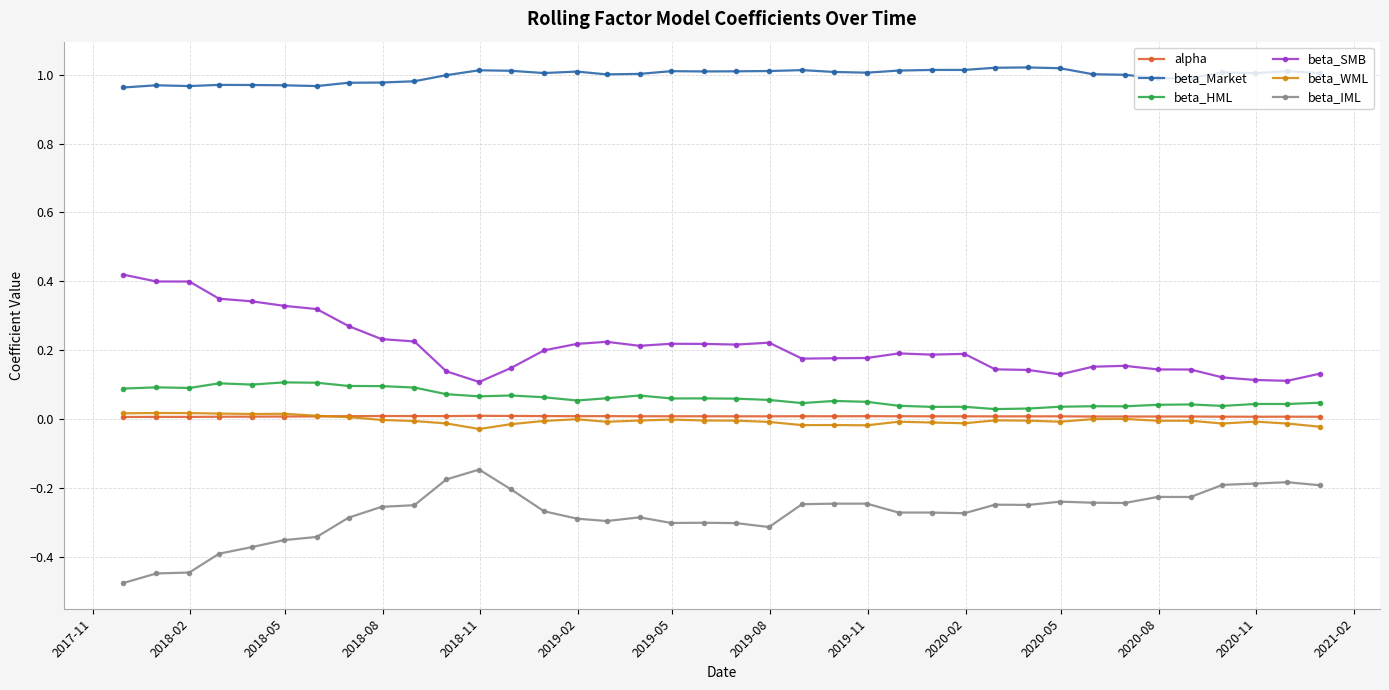

True or false: beta_Market and beta_IML cross at least once.

False